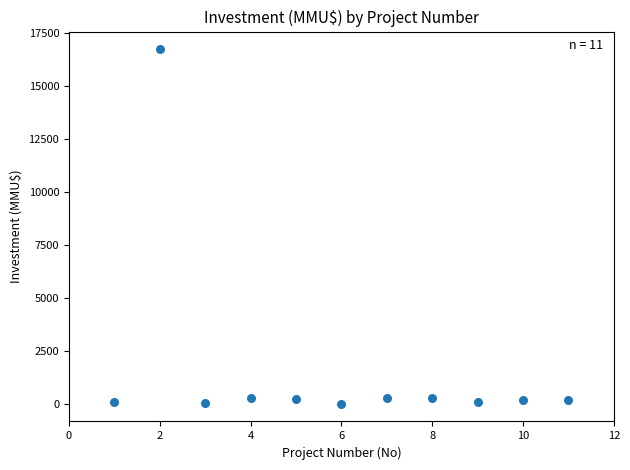

What is the average X value?

6